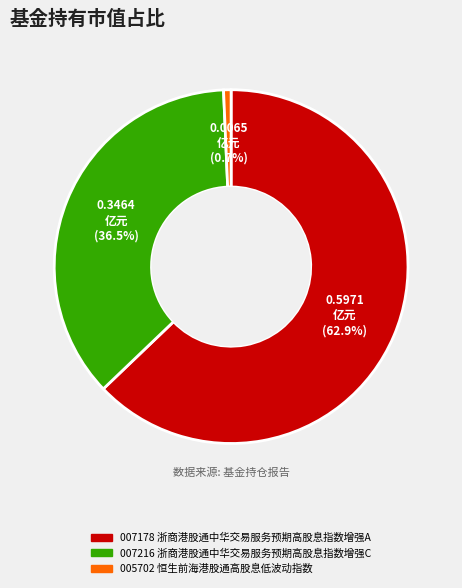

Is there any slice that represents more than half of the pie?

Yes